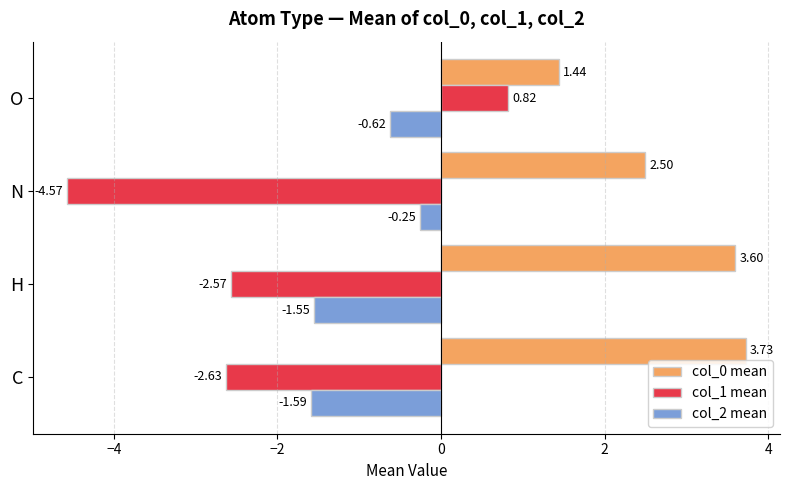

What is the difference between the maximum and minimum values in the col_0 mean series?

2.3